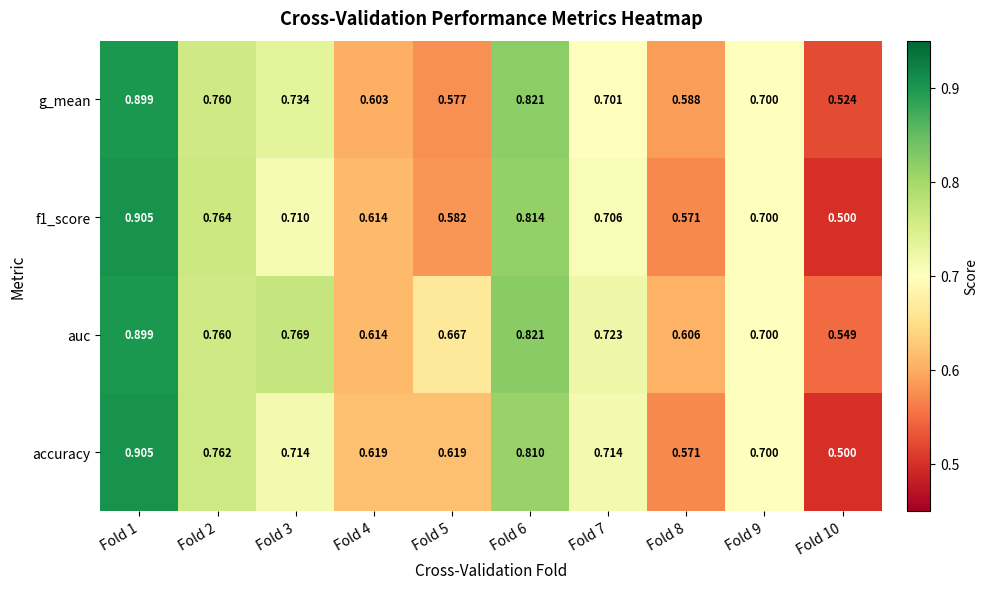

Which series has the largest total across all categories?

auc